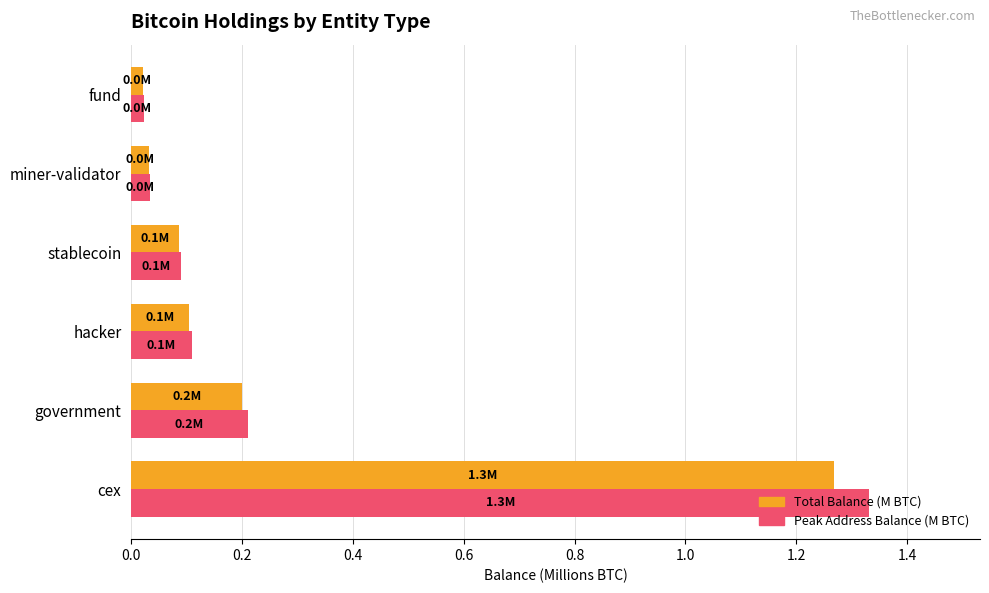

What is the average value of the Total Balance (M BTC) series?

0.3